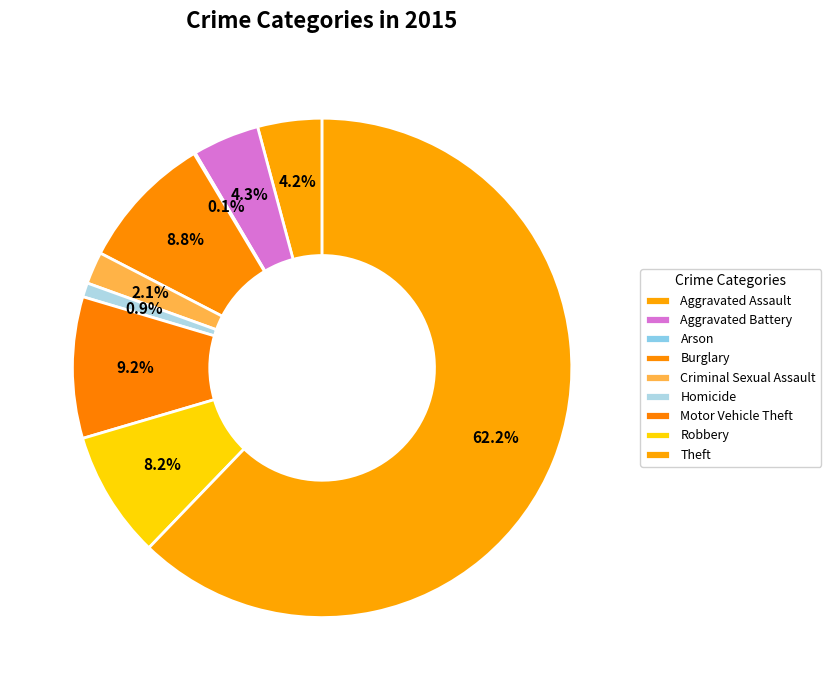

Approximately how many times larger is the value at Burglary compared to Homicide?

9.6